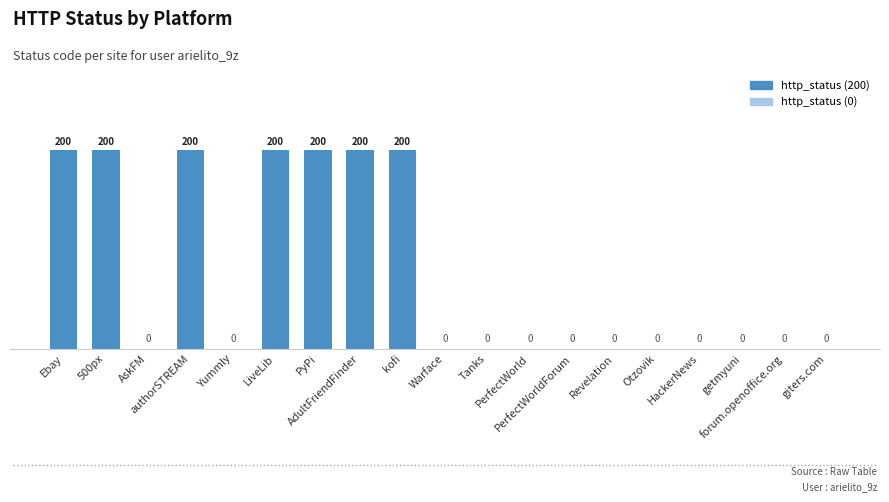

Count the number of values greater than 0.

7